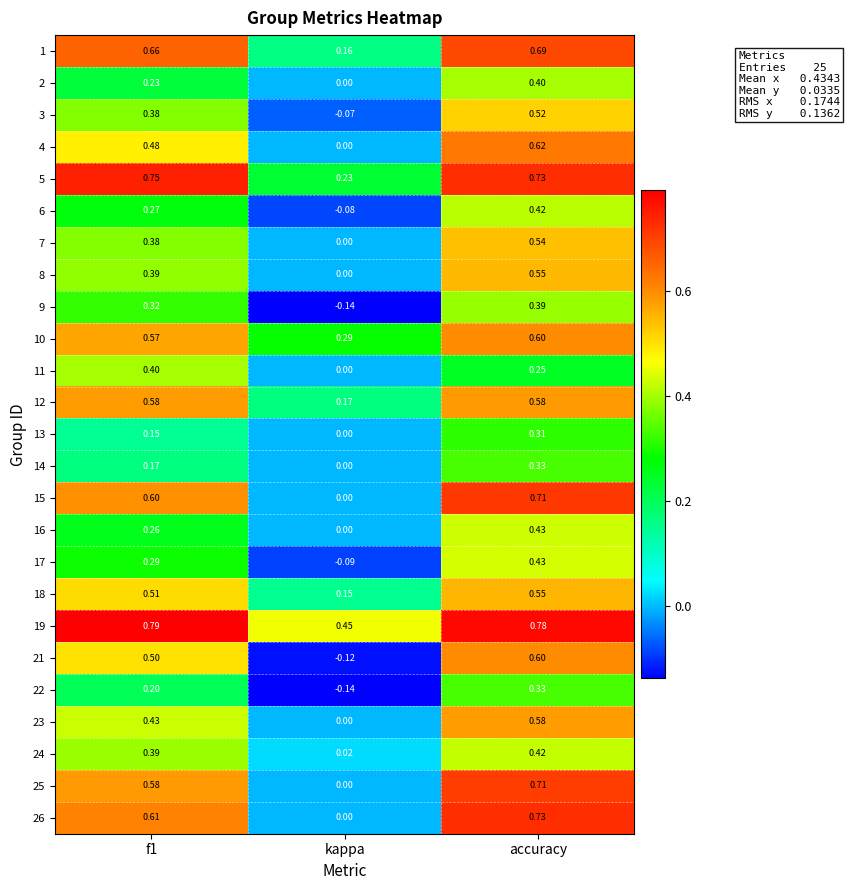

Is the value of 14 at f1 greater than the value of 25 at f1?

No